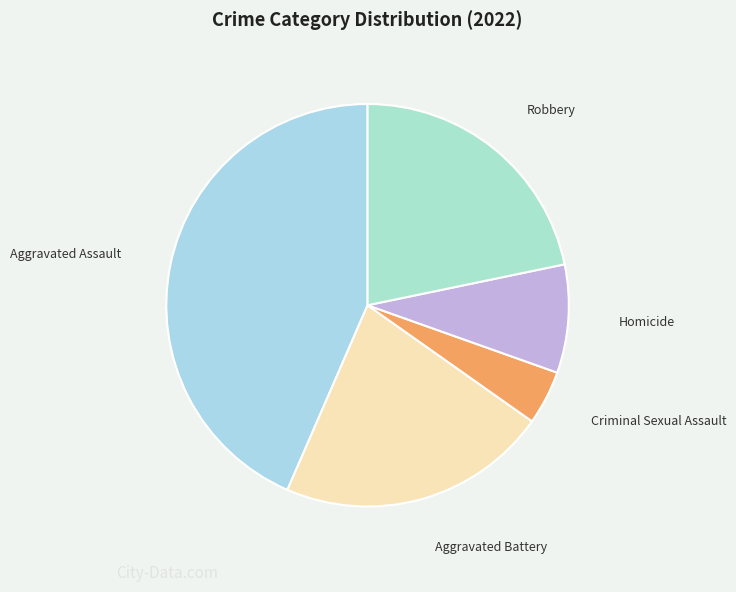

How many slices are in this pie chart?

5